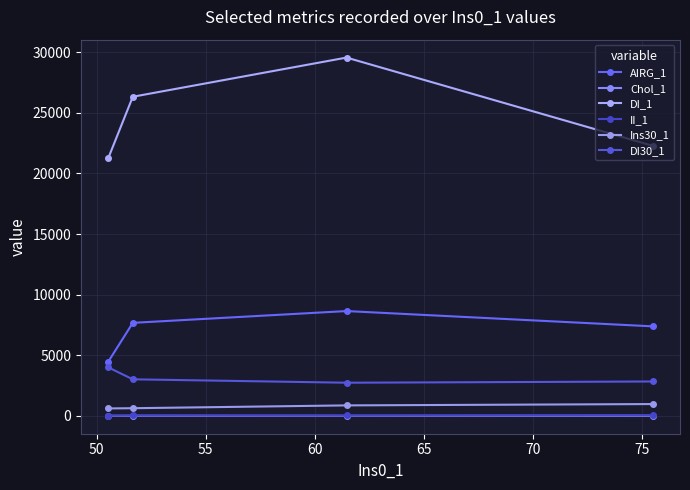

How many data points in AIRG_1 are less than 7671?

2